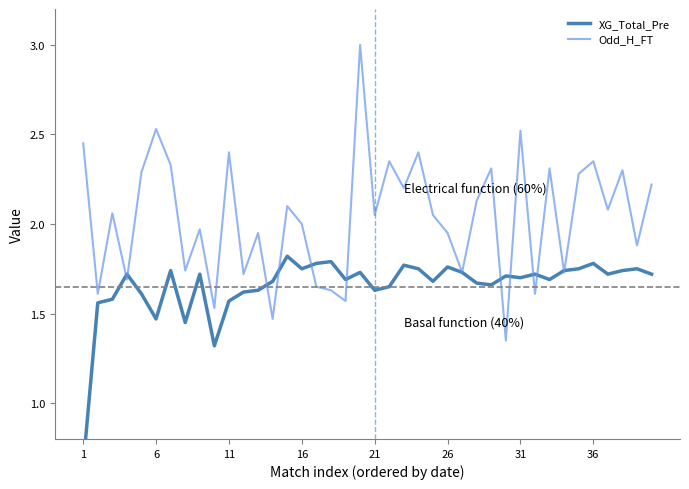

What is the highest value of the Odd_H_FT series?

3.0